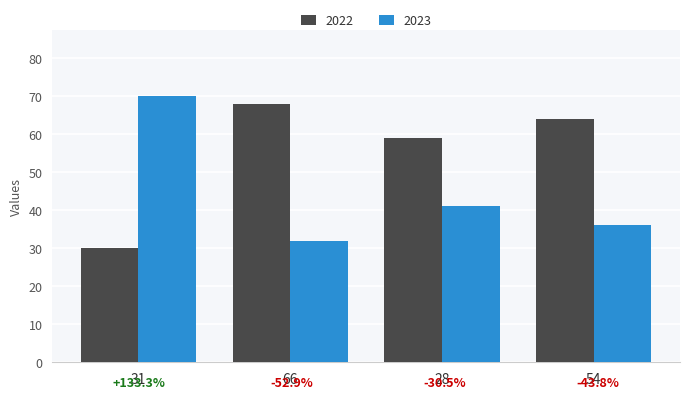

How many groups of bars are there?

4